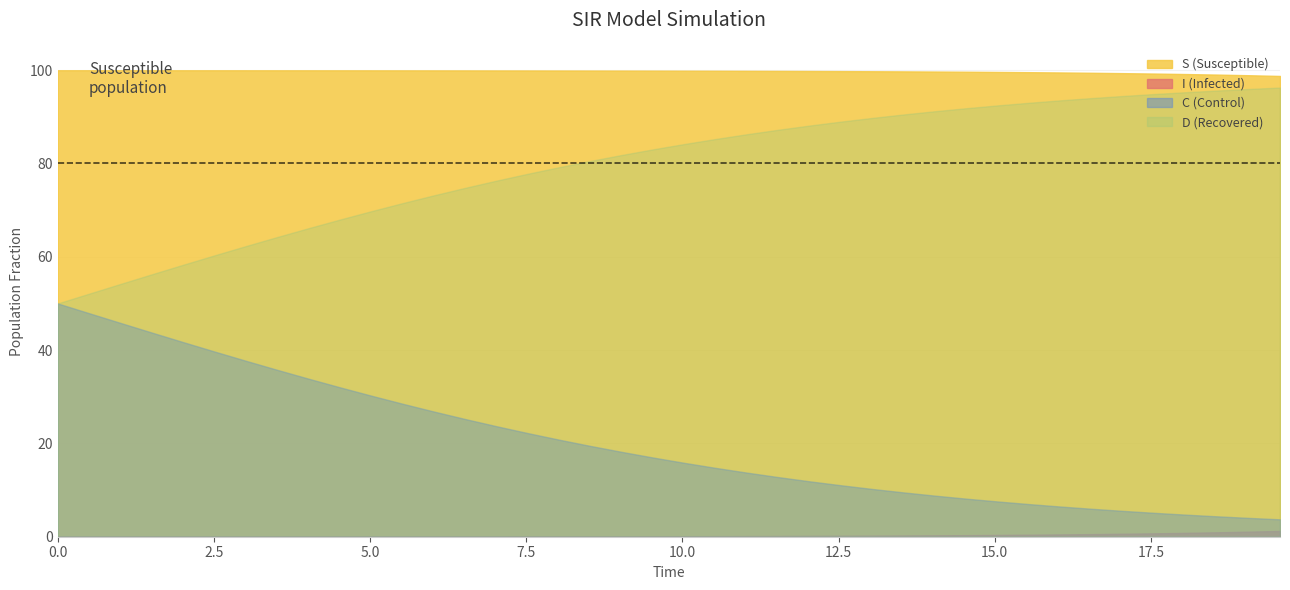

Is the value of S at 30 greater than the value of I at 31?

Yes